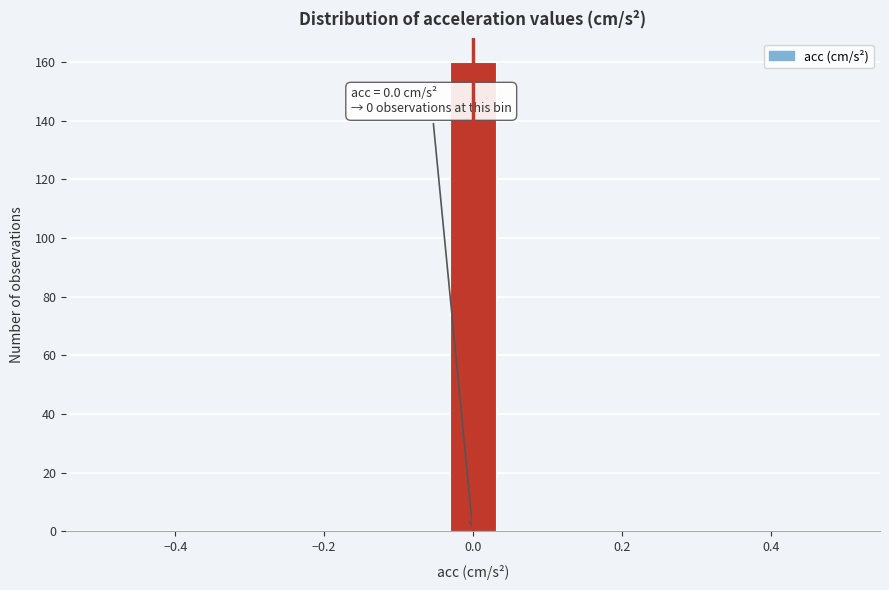

Read against the x-axis, roughly where is the centre of the tallest bar?

0.00